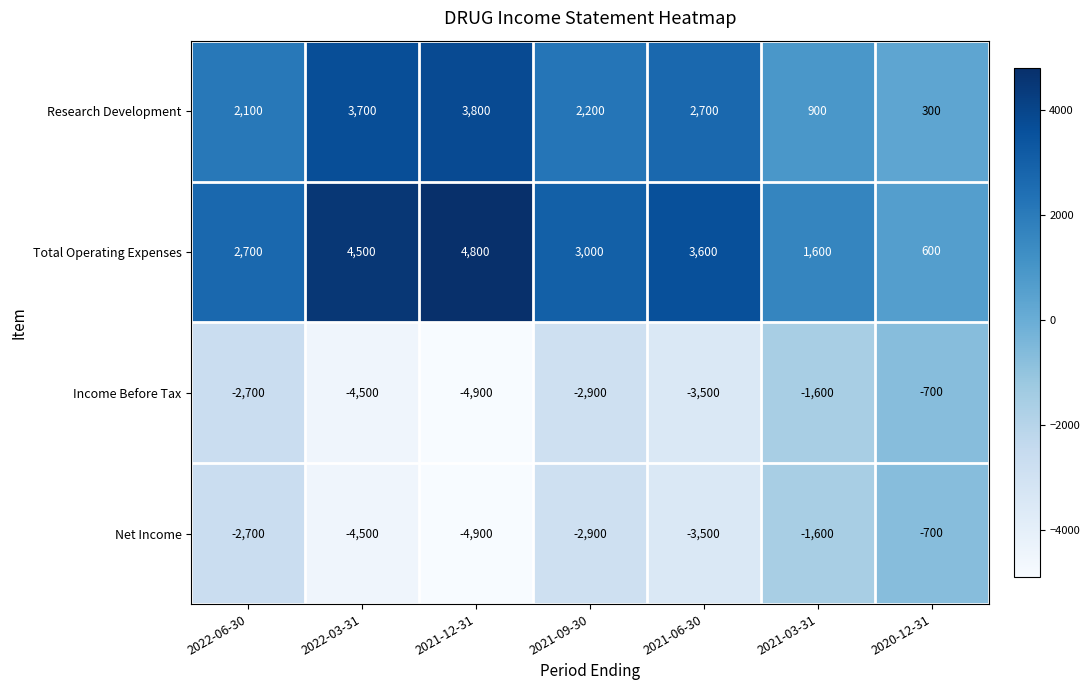

How many data points does each series have?

7